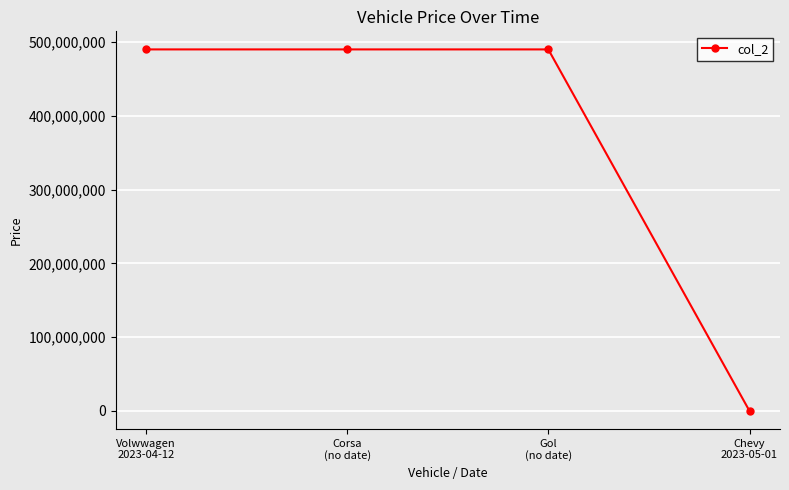

How many categories are shown in the chart?

4